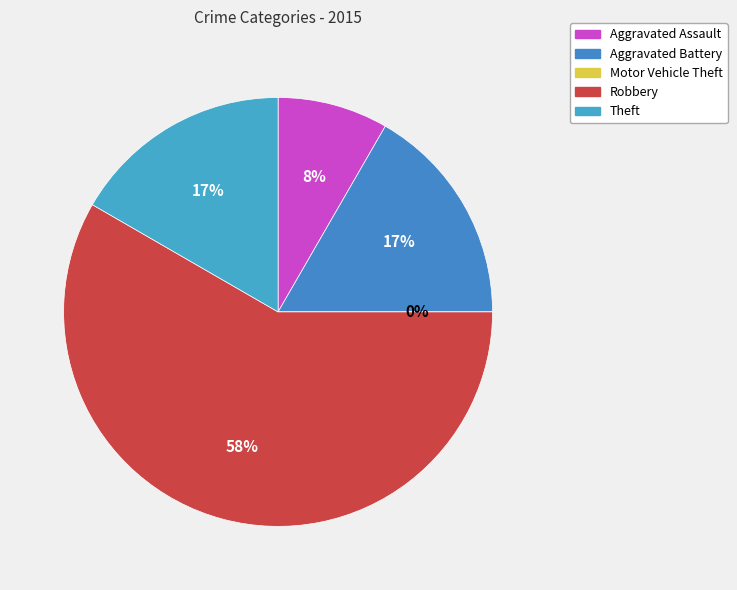

The Aggravated Assault slice represents 8% of the pie. True or false?

True